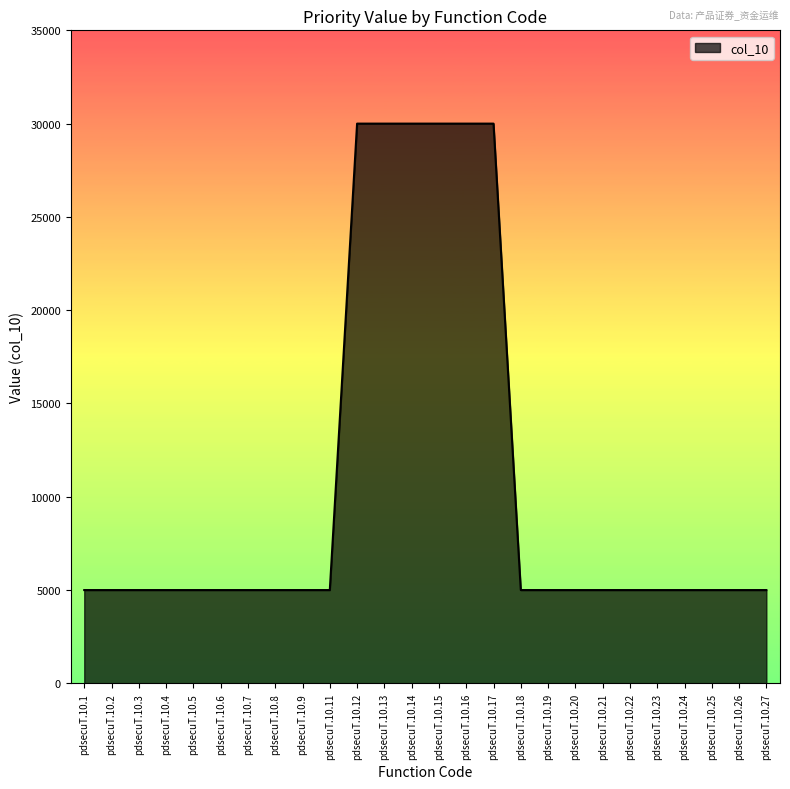

What is the difference between the maximum and minimum values?

25000